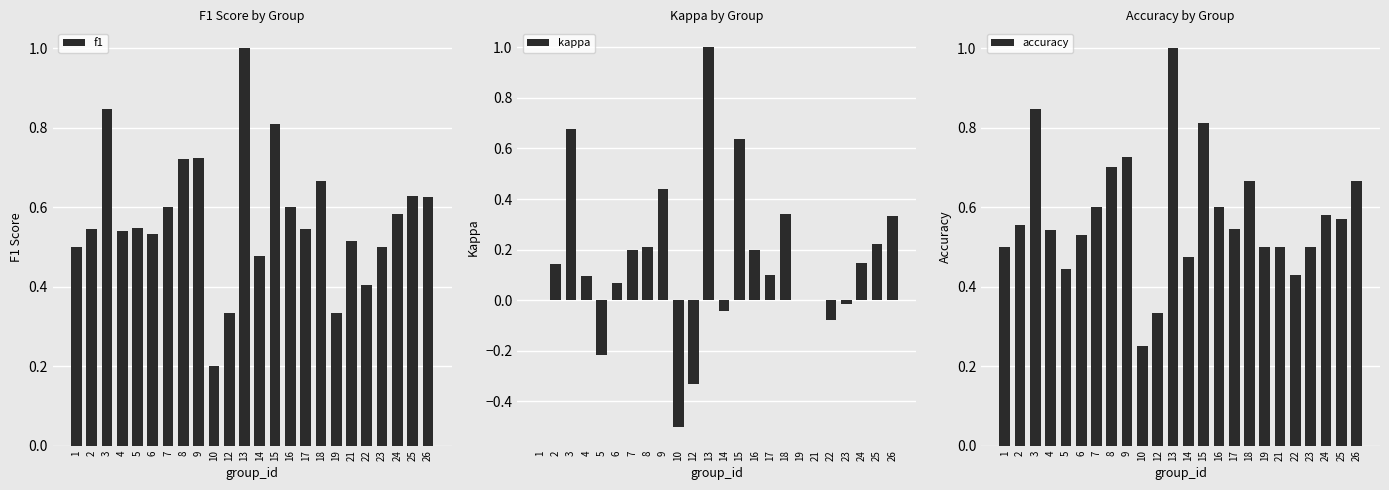

Reading left to right, list all the values displayed in this chart.

f1: 0.5	0.5	0.8	0.5	0.5	0.5	0.6	0.7	0.7	0.2	0.3	1.0	0.5	0.8	0.6	0.5	0.7	0.3	0.5	0.4	0.5	0.6	0.6	0.6
kappa: 0.0	0.1	0.7	0.1	-0.2	0.1	0.2	0.2	0.4	-0.5	-0.3	1.0	-0.0	0.6	0.2	0.1	0.3	0.0	0.0	-0.1	-0.0	0.1	0.2	0.3
accuracy: 0.5	0.6	0.8	0.5	0.4	0.5	0.6	0.7	0.7	0.2	0.3	1.0	0.5	0.8	0.6	0.5	0.7	0.5	0.5	0.4	0.5	0.6	0.6	0.7